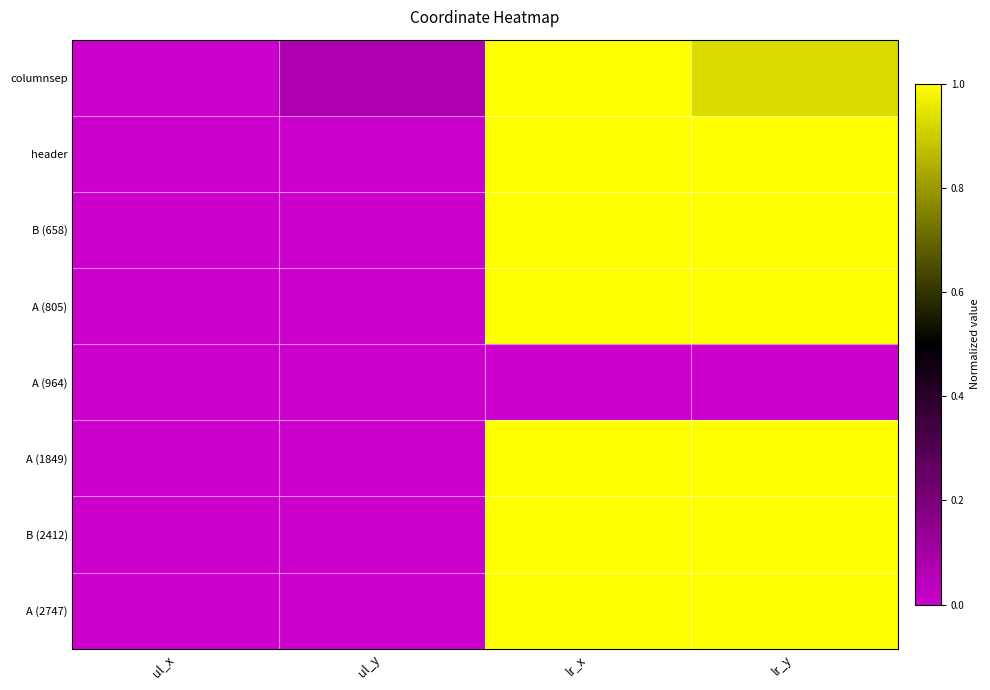

Reading left to right, extract all data points from this chart.

columnsep: ul_x=0.0	ul_y=0.1	lr_x=1.0	lr_y=0.9
header: ul_x=0.0	ul_y=0.0	lr_x=1.0	lr_y=1.0
B (658): ul_x=0.0	ul_y=0.0	lr_x=1.0	lr_y=1.0
A (805): ul_x=0.0	ul_y=0.0	lr_x=1.0	lr_y=1.0
A (964): ul_x=0.0	ul_y=0.0	lr_x=0.0	lr_y=0.0
A (1849): ul_x=0.0	ul_y=0.0	lr_x=1.0	lr_y=1.0
B (2412): ul_x=0.0	ul_y=0.0	lr_x=1.0	lr_y=1.0
A (2747): ul_x=0.0	ul_y=0.0	lr_x=1.0	lr_y=1.0